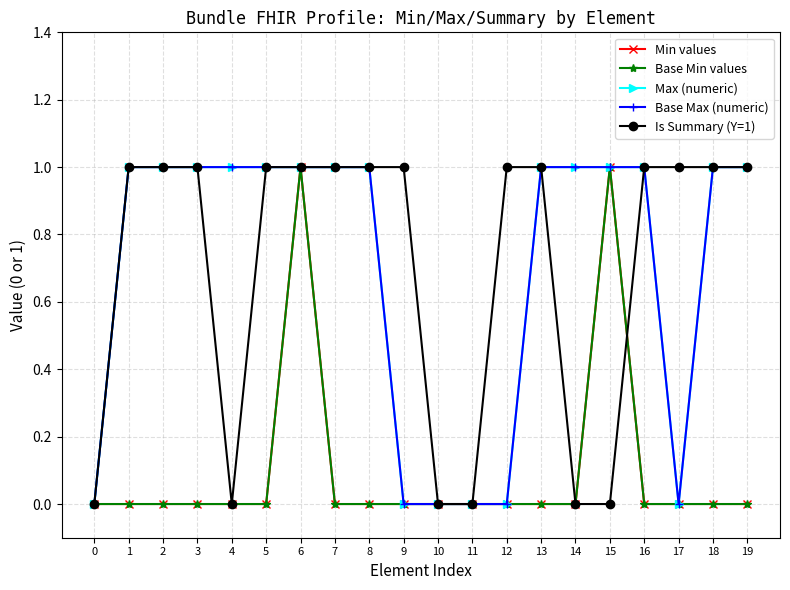

What is the sum of all Is Summary (Y=1) values?

14